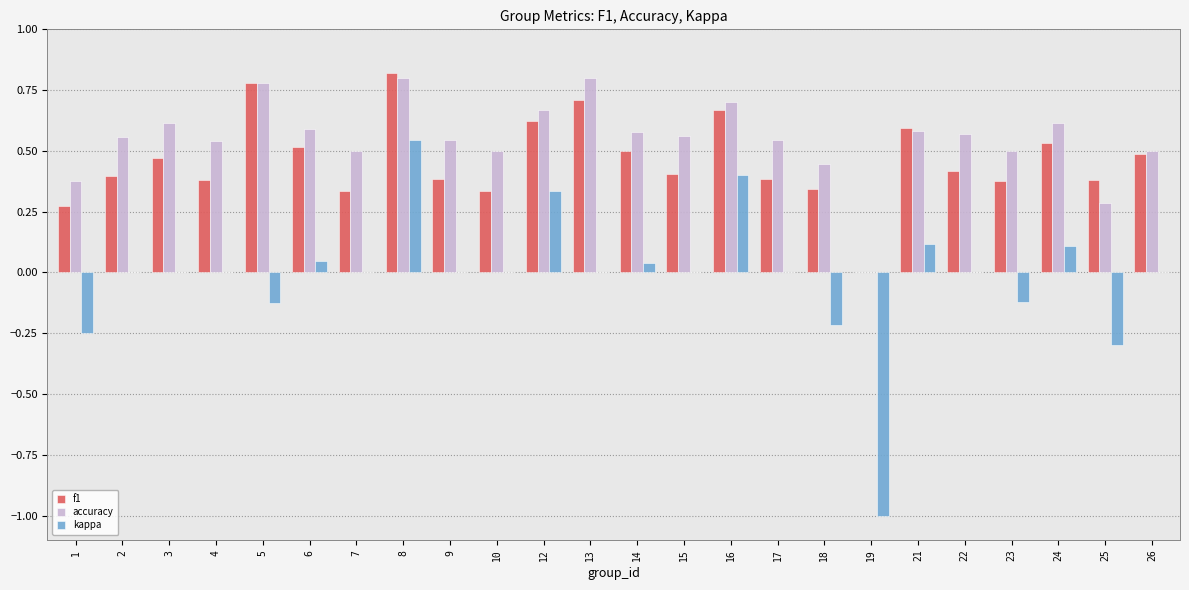

Is the value of kappa at 13 greater than the value of accuracy at 2?

No